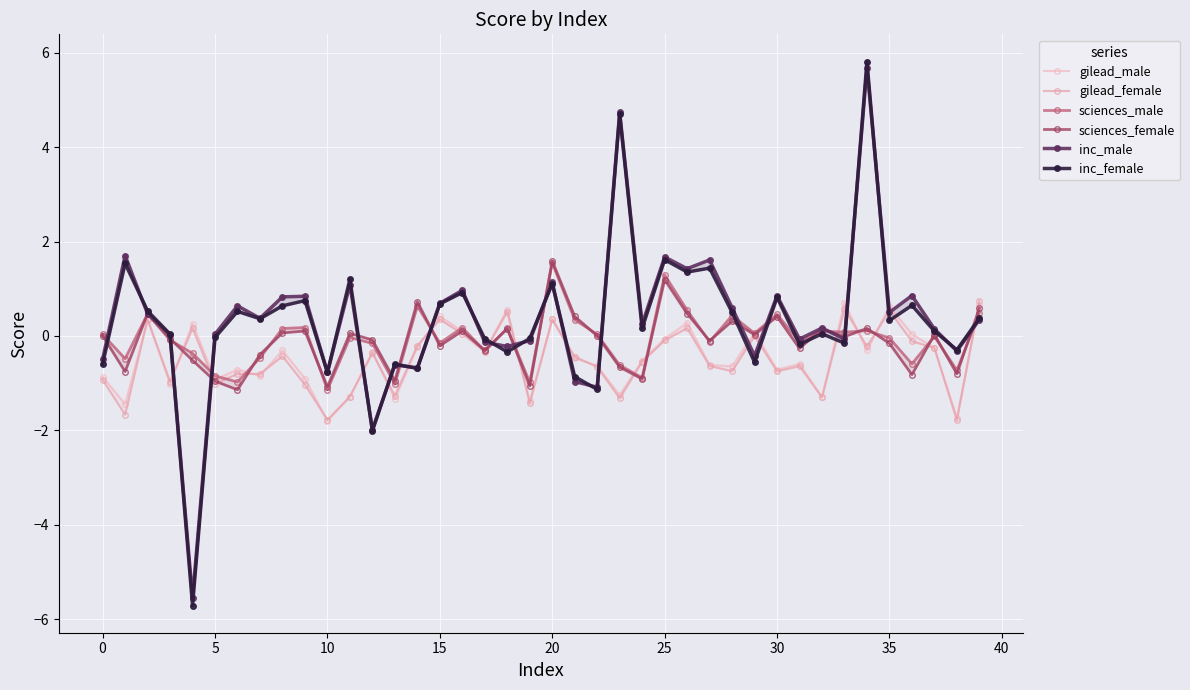

In inc_female, how many points are higher than both neighbors (excluding endpoints)?

14